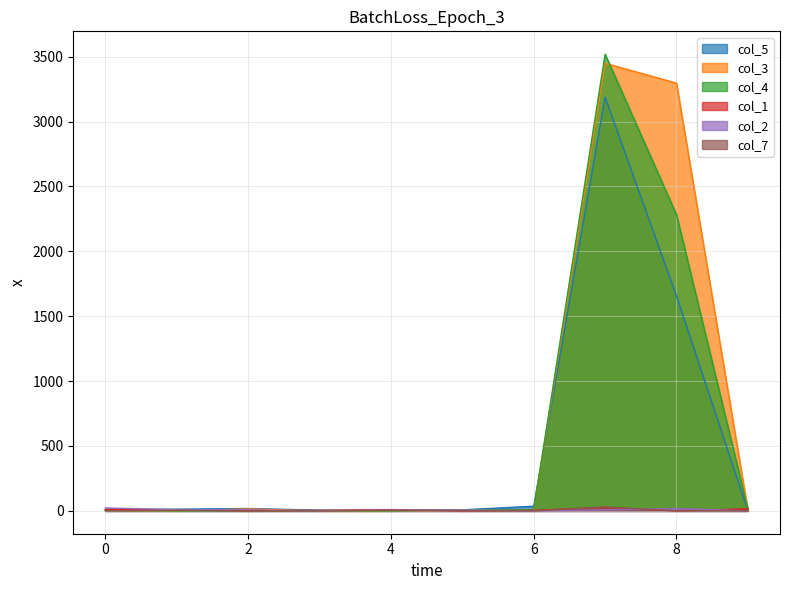

How many values in the col_1 series are below 8?

5